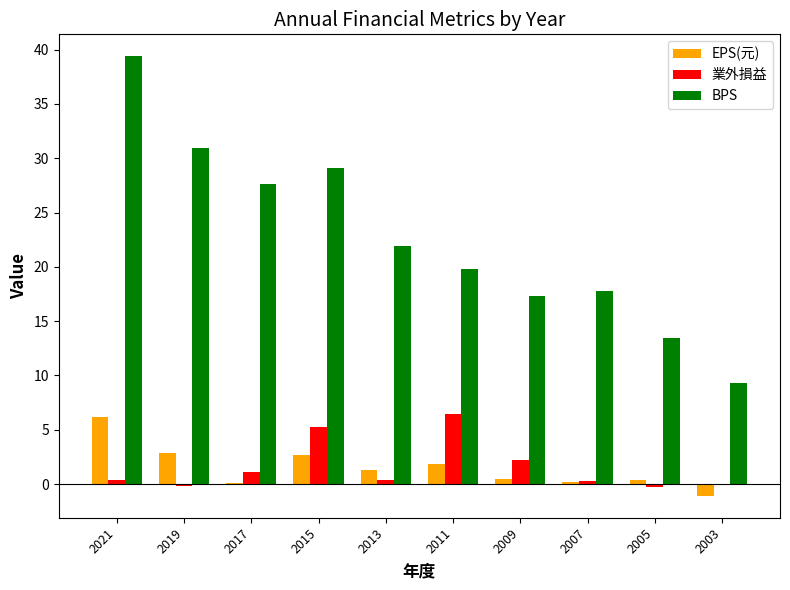

How many categories are shown in the chart?

10